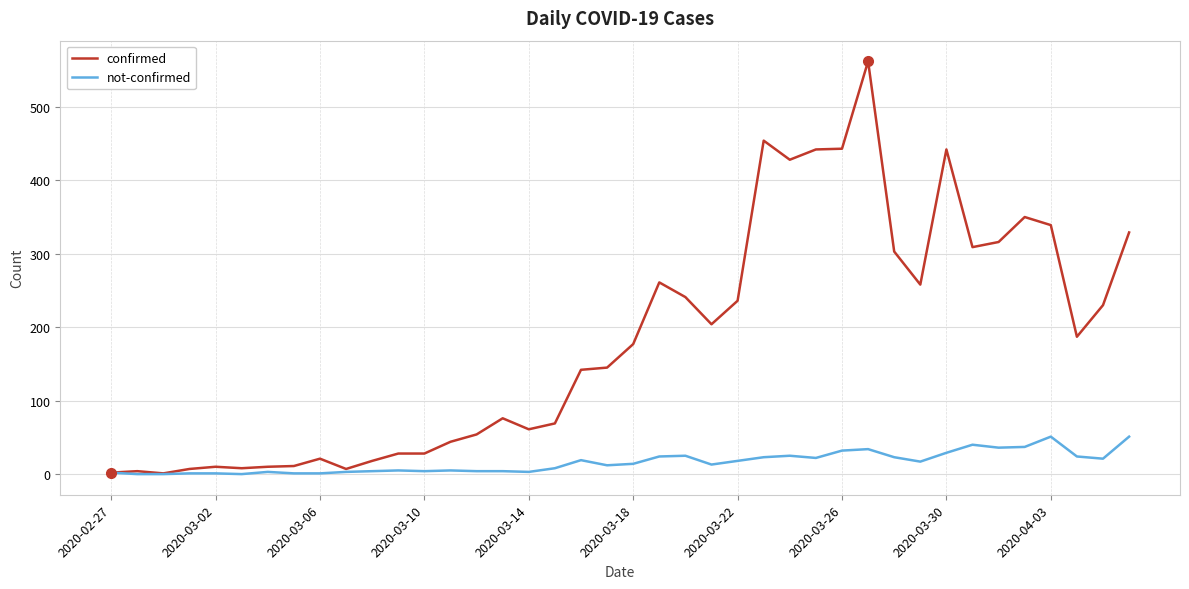

What is the difference between the maximum and second lowest values in the not-confirmed series?

51